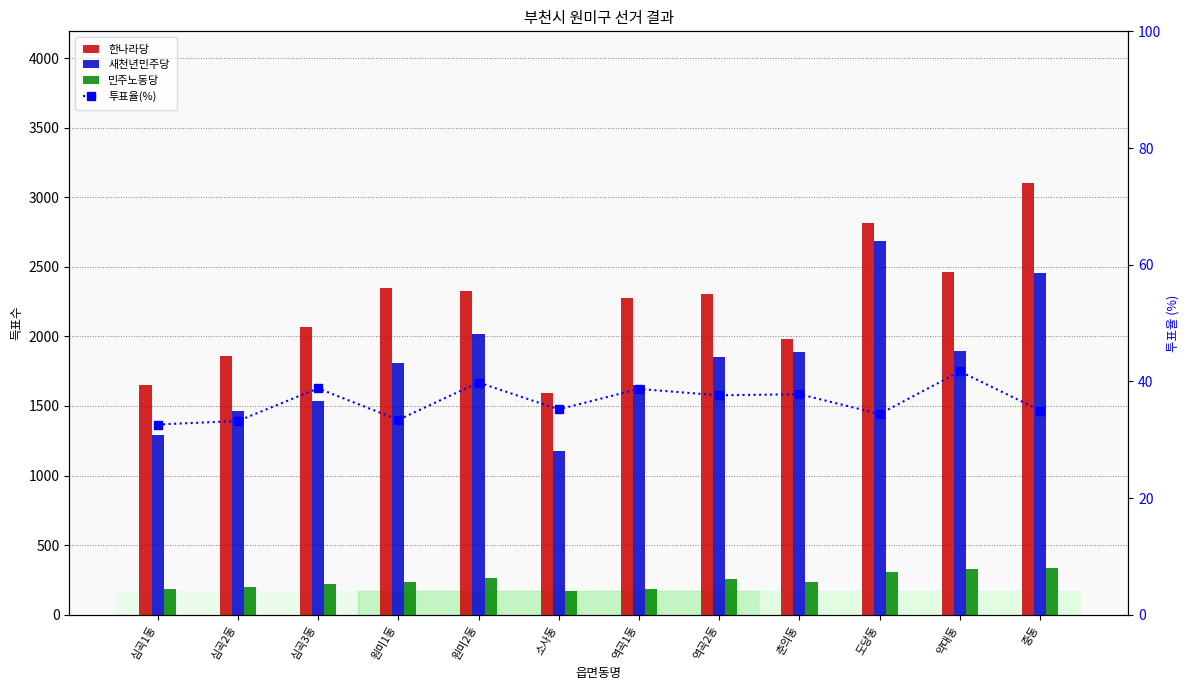

Reading left to right, list all the values displayed in this chart.

한나라당: 심곡1동=1653.0	심곡2동=1856.0	심곡3동=2069.0	원미1동=2345.0	원미2동=2326.0	소사동=1592.0	역곡1동=2277.0	역곡2동=2307.0	춘의동=1981.0	도당동=2812.0	약대동=2464.0	중동=3105.0
새천년민주당: 심곡1동=1294.0	심곡2동=1463.0	심곡3동=1532.0	원미1동=1811.0	원미2동=2018.0	소사동=1179.0	역곡1동=1653.0	역곡2동=1849.0	춘의동=1891.0	도당동=2687.0	약대동=1893.0	중동=2455.0
민주노동당: 심곡1동=185.0	심곡2동=200.0	심곡3동=223.0	원미1동=238.0	원미2동=266.0	소사동=169.0	역곡1동=187.0	역곡2동=257.0	춘의동=238.0	도당동=305.0	약대동=326.0	중동=337.0
투표율(%): 심곡1동=32.6	심곡2동=33.2	심곡3동=38.8	원미1동=33.4	원미2동=39.8	소사동=35.2	역곡1동=38.7	역곡2동=37.6	춘의동=37.8	도당동=34.4	약대동=41.7	중동=35.0